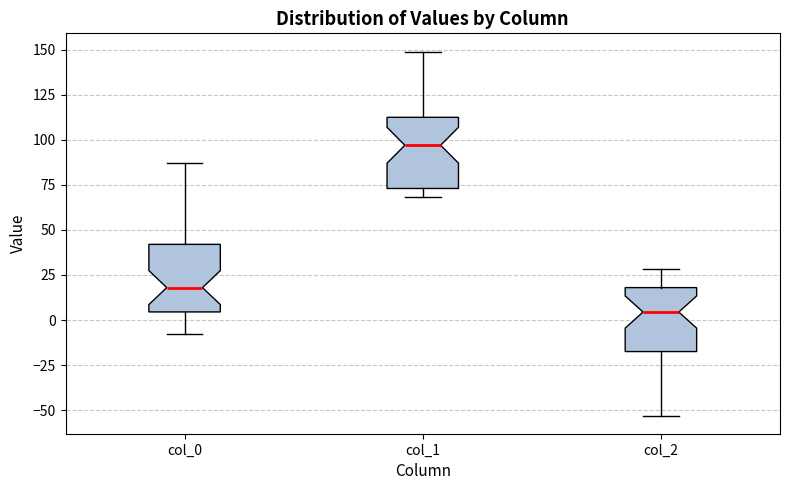

Reading left to right, transcribe this box plot: for each box, give where its median line is, the range the box spans, and where its two whiskers end, as read against the y-axis. The values are not printed on the chart, so give them approximately, as read against the axis.

col_0: median 20, box 5 to 40, whiskers -10 to 85
col_1: median 95, box 75 to 115, whiskers 70 to 150
col_2: median 5, box -15 to 20, whiskers -55 to 30